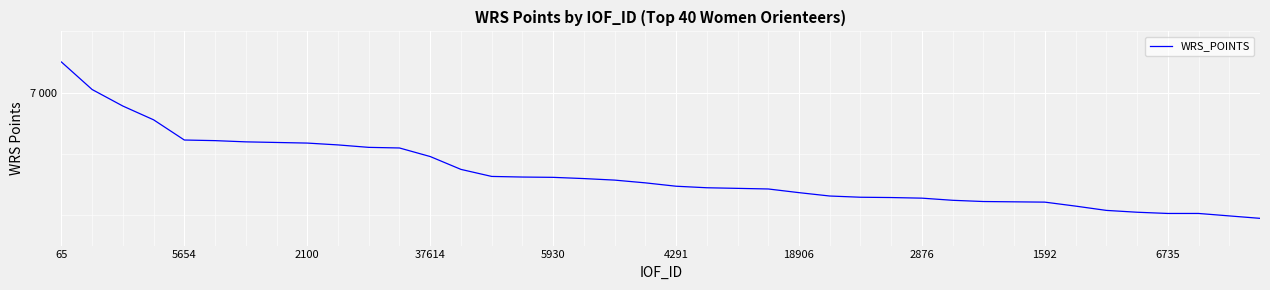

Is this an area chart (filled region under the line)?

No